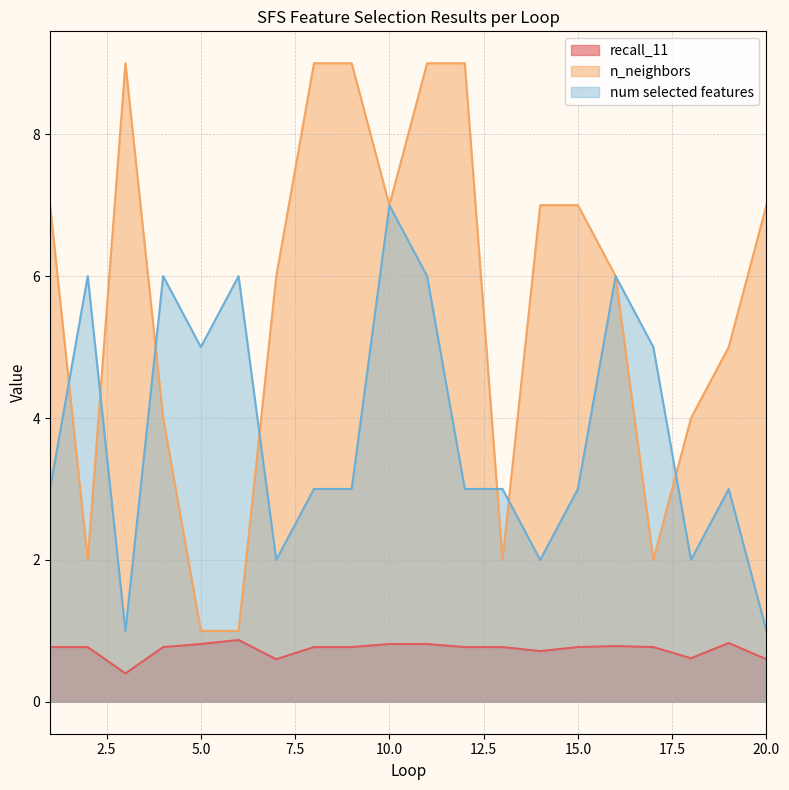

Is it true that recall_11 equals 1.1 at 2?

False